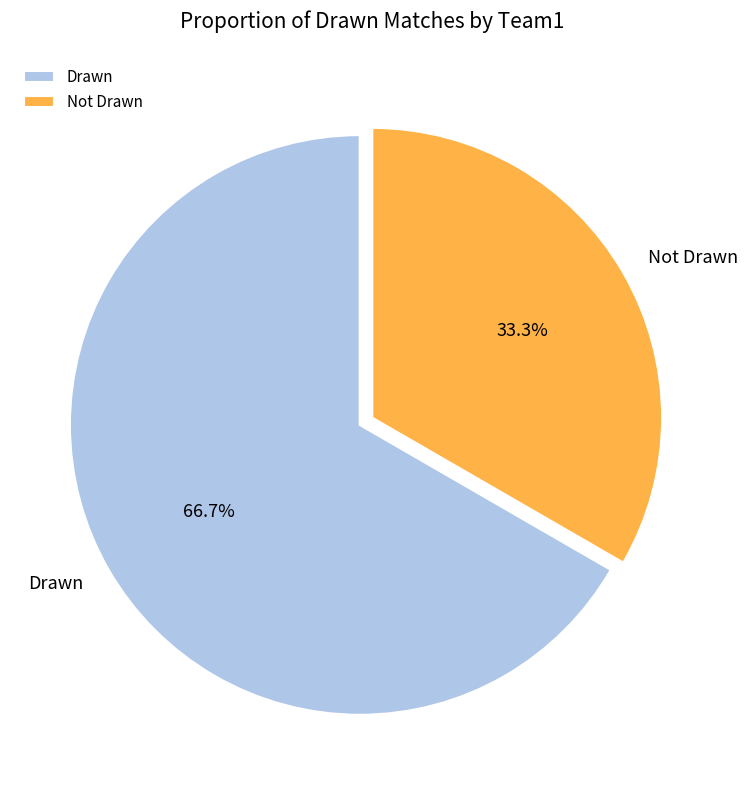

Rank the categories by value from highest to lowest.

Drawn, Not Drawn